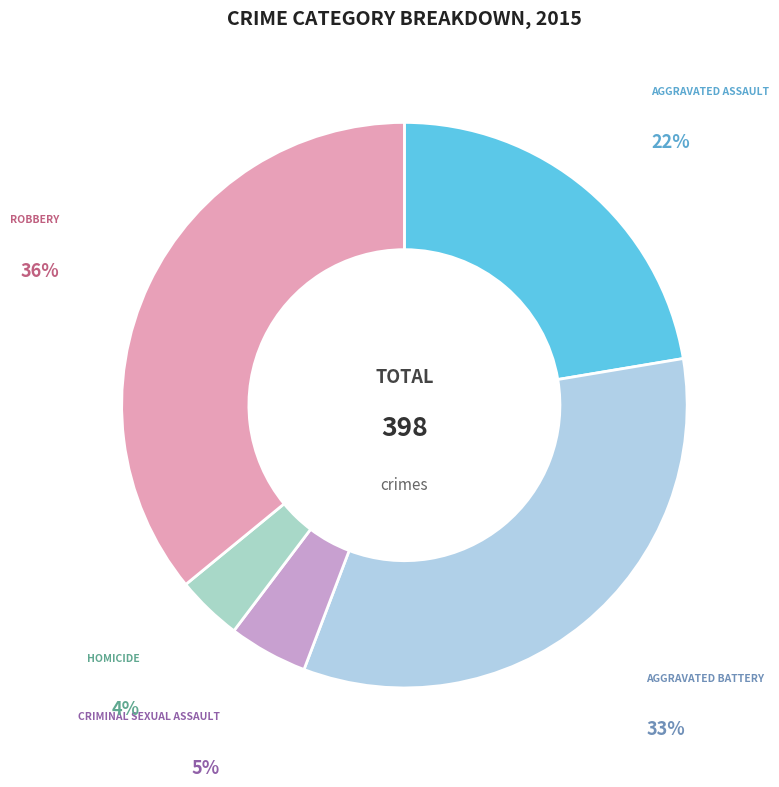

Count the number of slices in the pie.

5